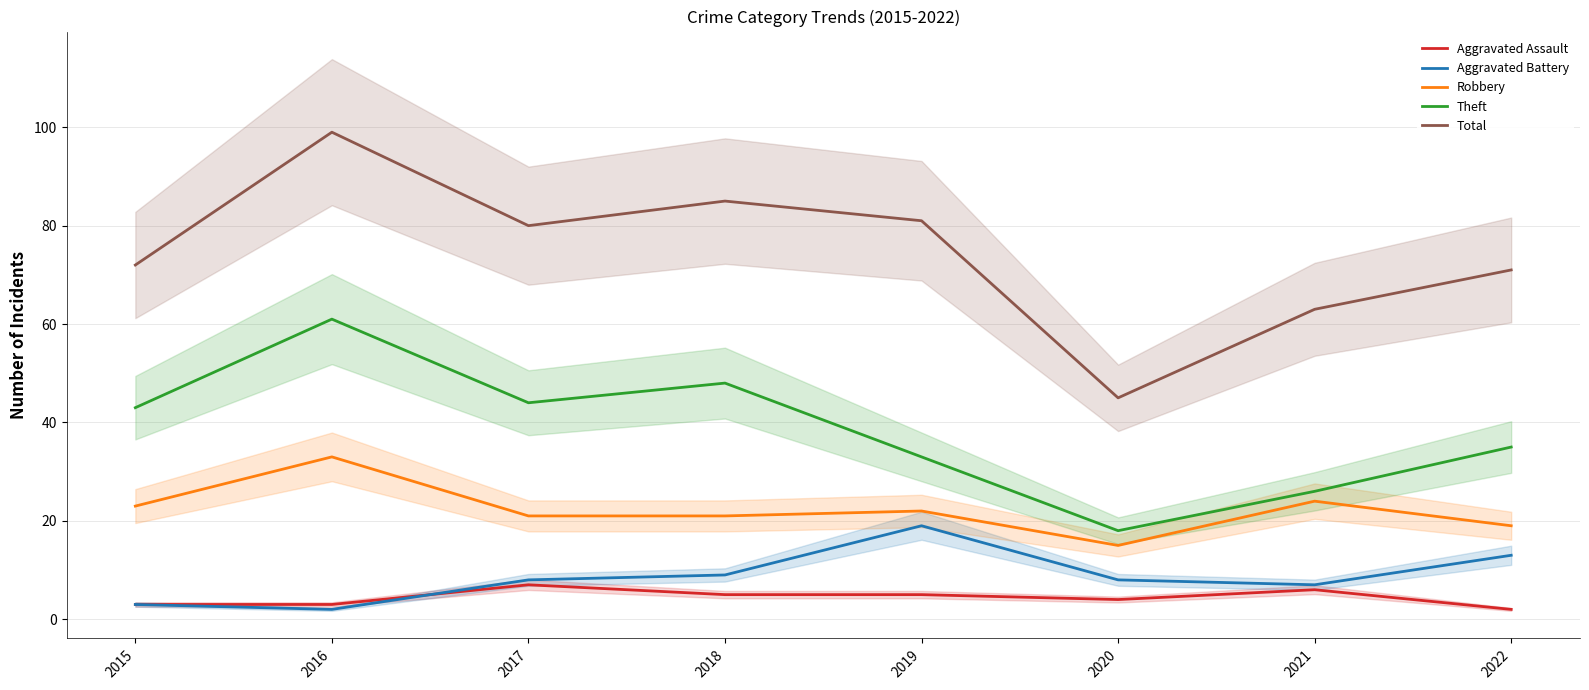

True or false: Robbery and Aggravated Battery intersect in this chart.

False